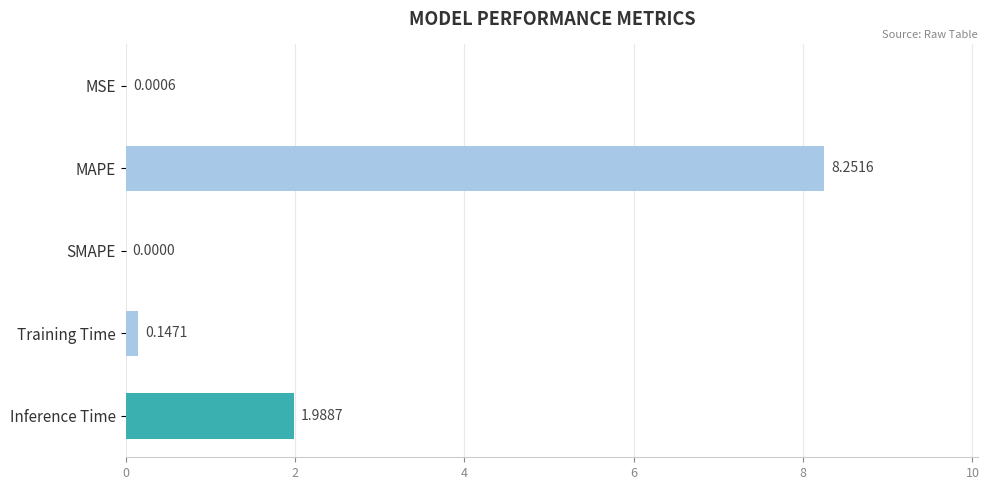

What is the change in value from MSE to MAPE?

+8.3